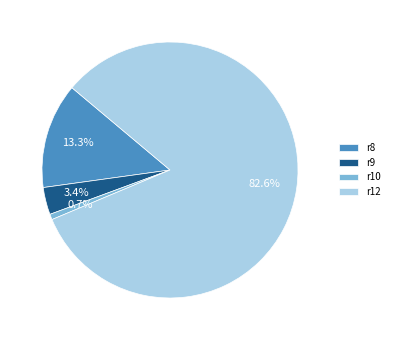

To the nearest percent, what is the average slice percentage?

25%